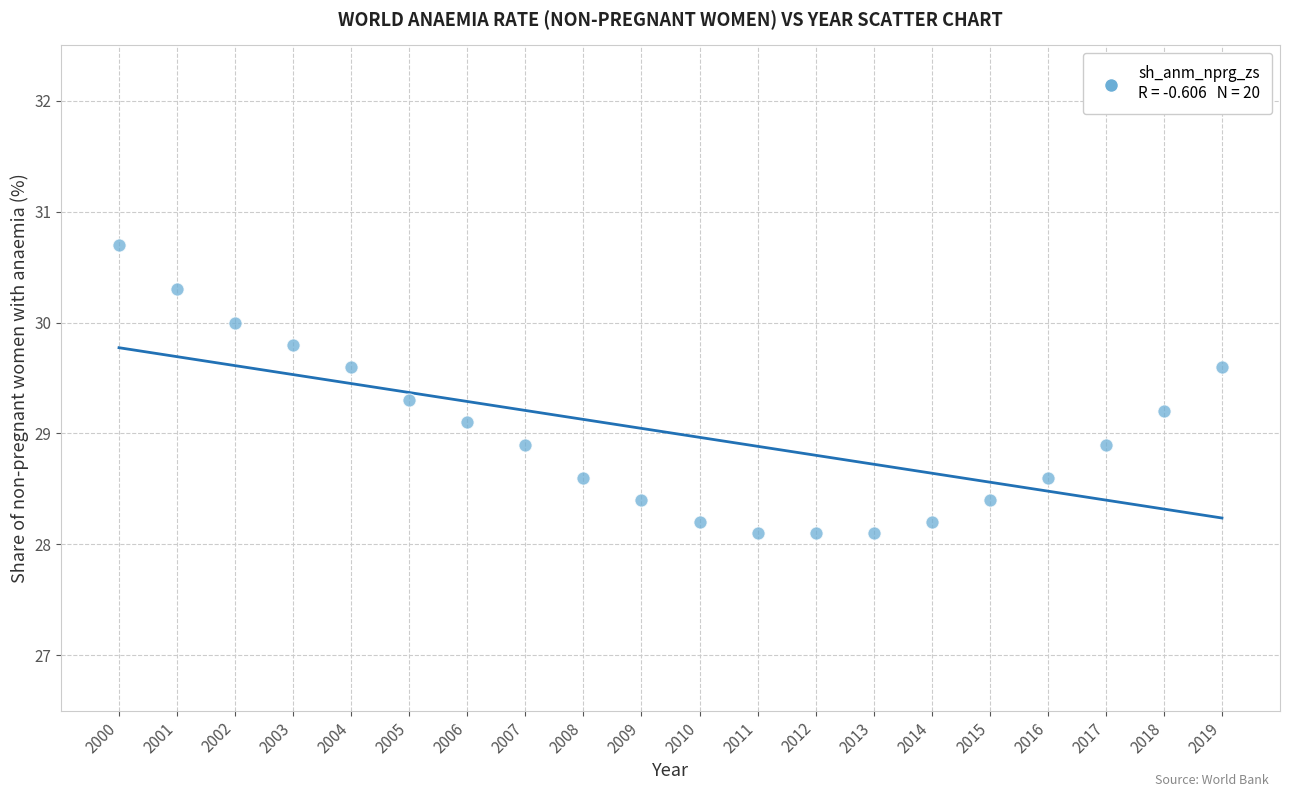

What is the range of X values (max minus min)?

19.0